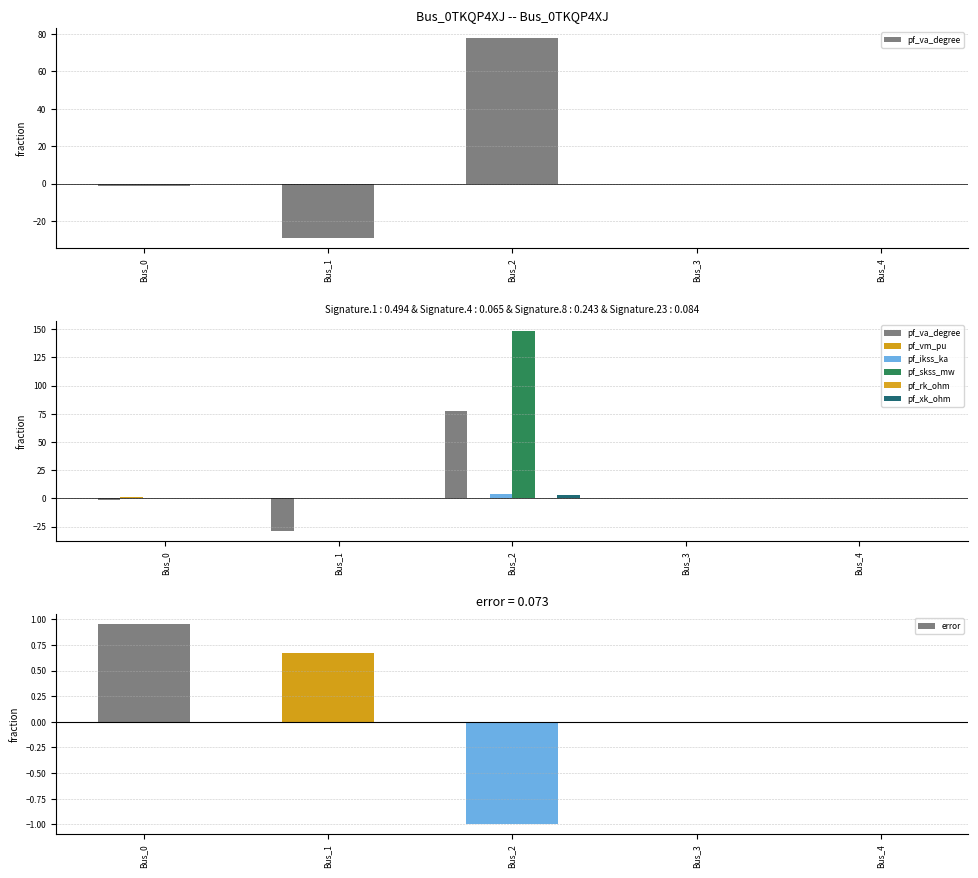

At which category is the sum across all series the highest?

Bus_2